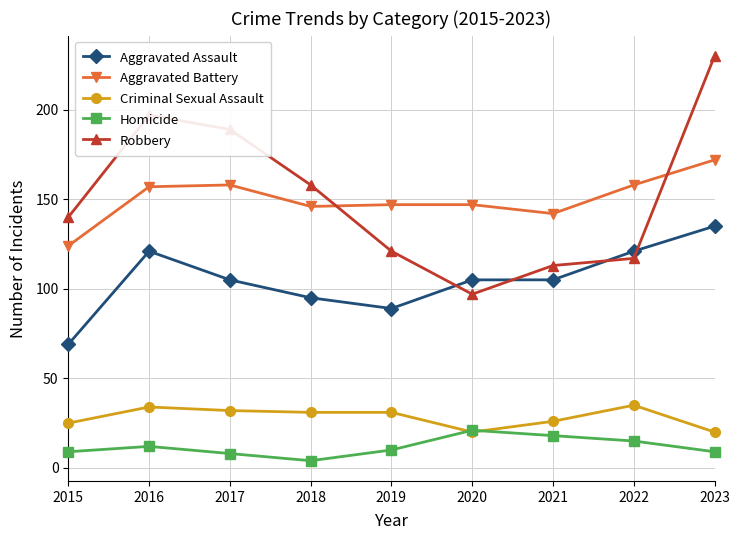

What value does the Robbery series have at 2018, to the nearest 5?

160